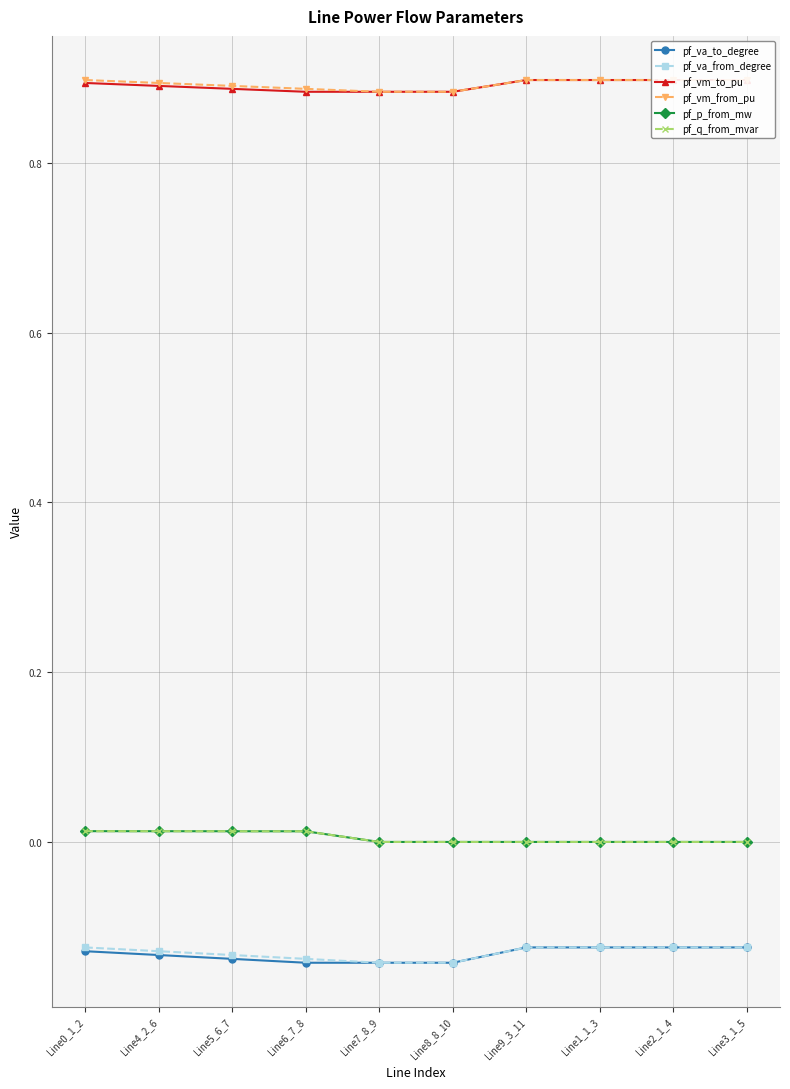

Is it true that pf_p_from_mw equals 0.0 at Line1_1_3?

True